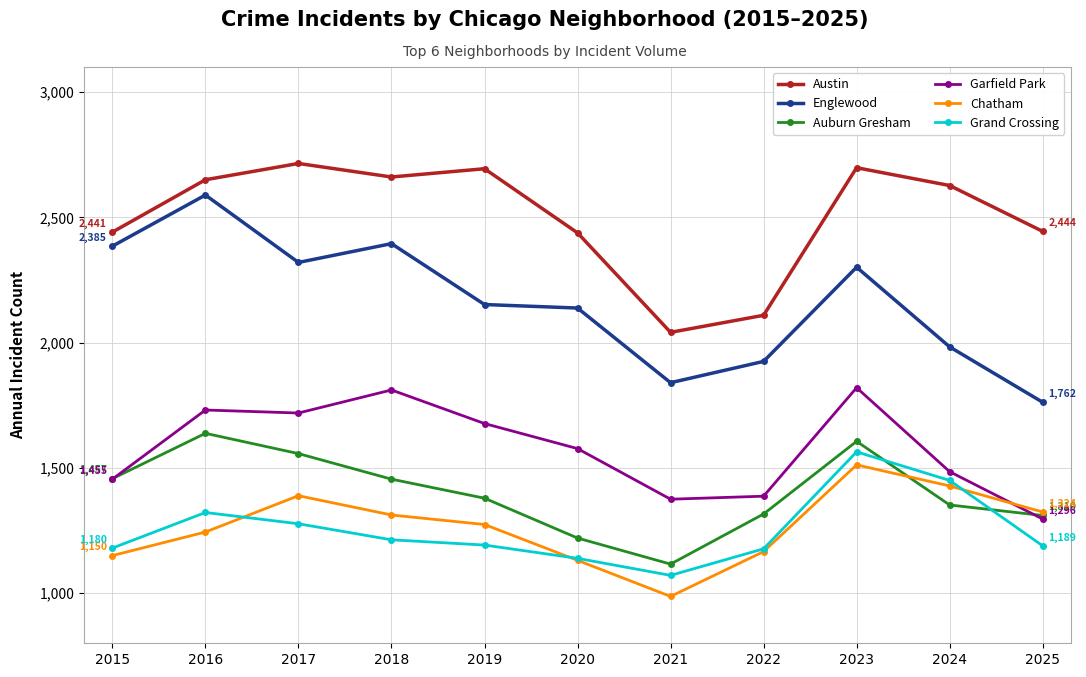

How many times do Garfield Park and Auburn Gresham cross each other?

2